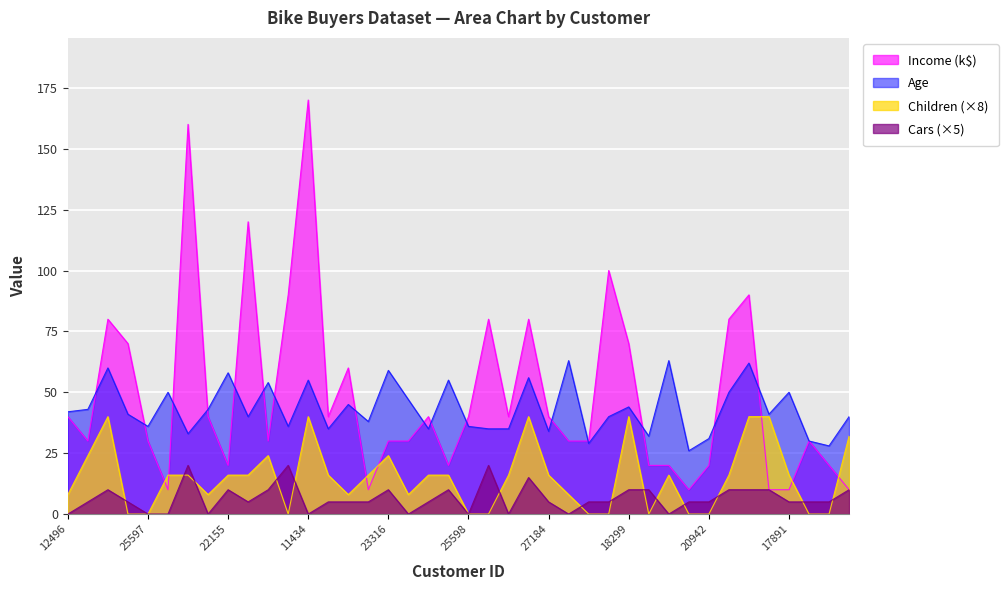

What is the difference between the highest and lowest values at 27183?

35